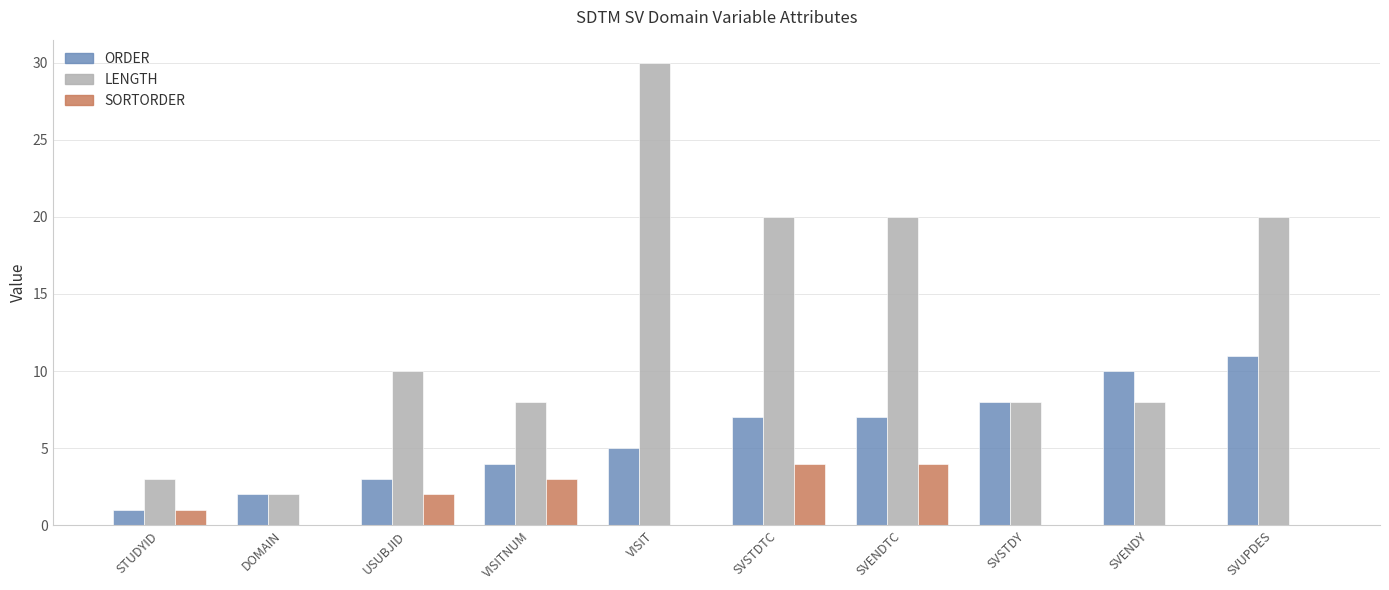

What is the total value across all series at STUDYID?

5